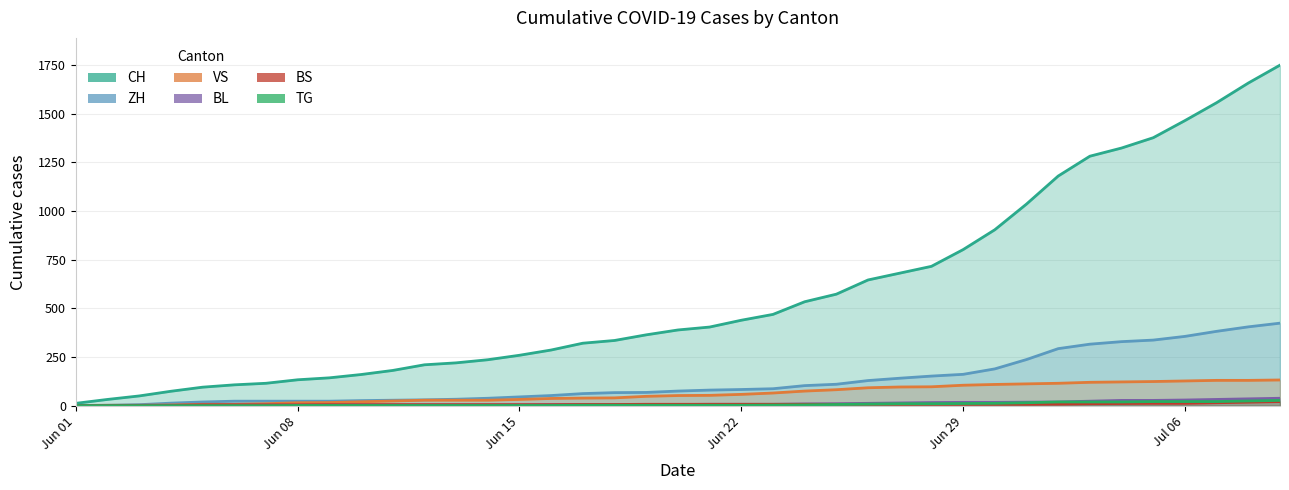

Which series has the largest total across all categories?

CH